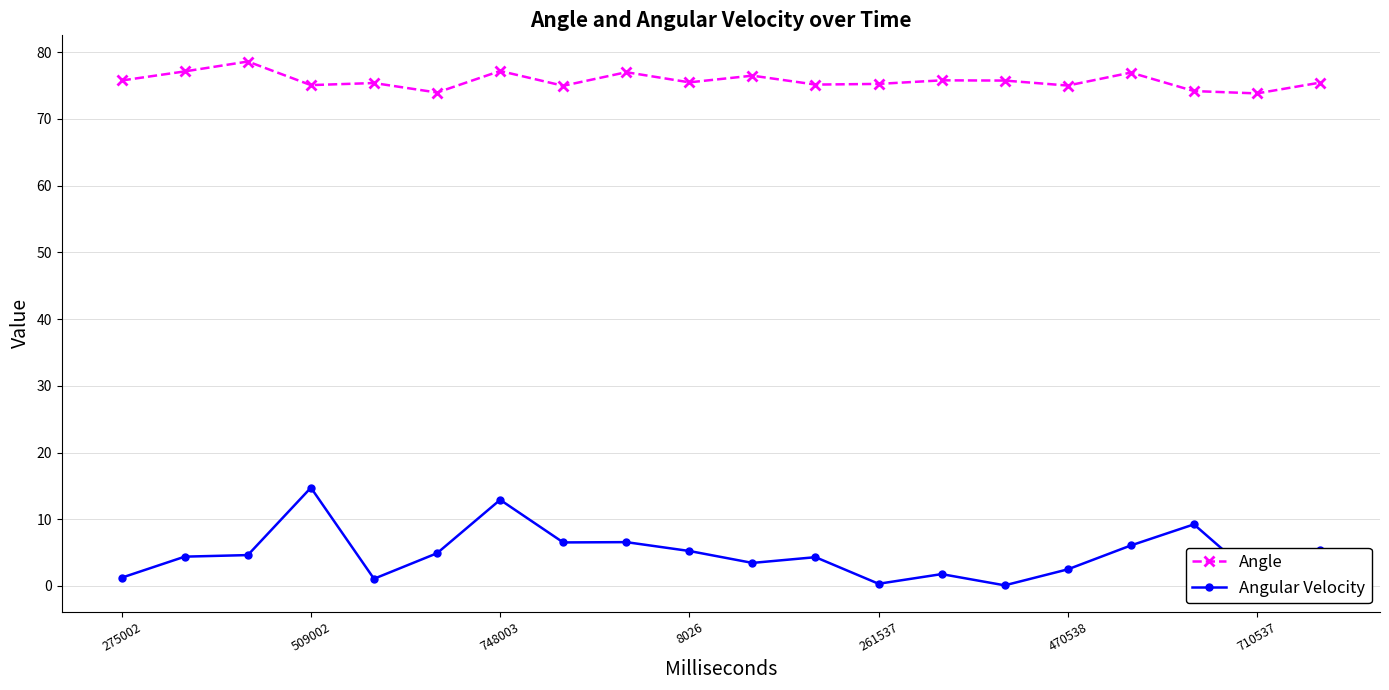

What is the greatest value displayed?

78.6